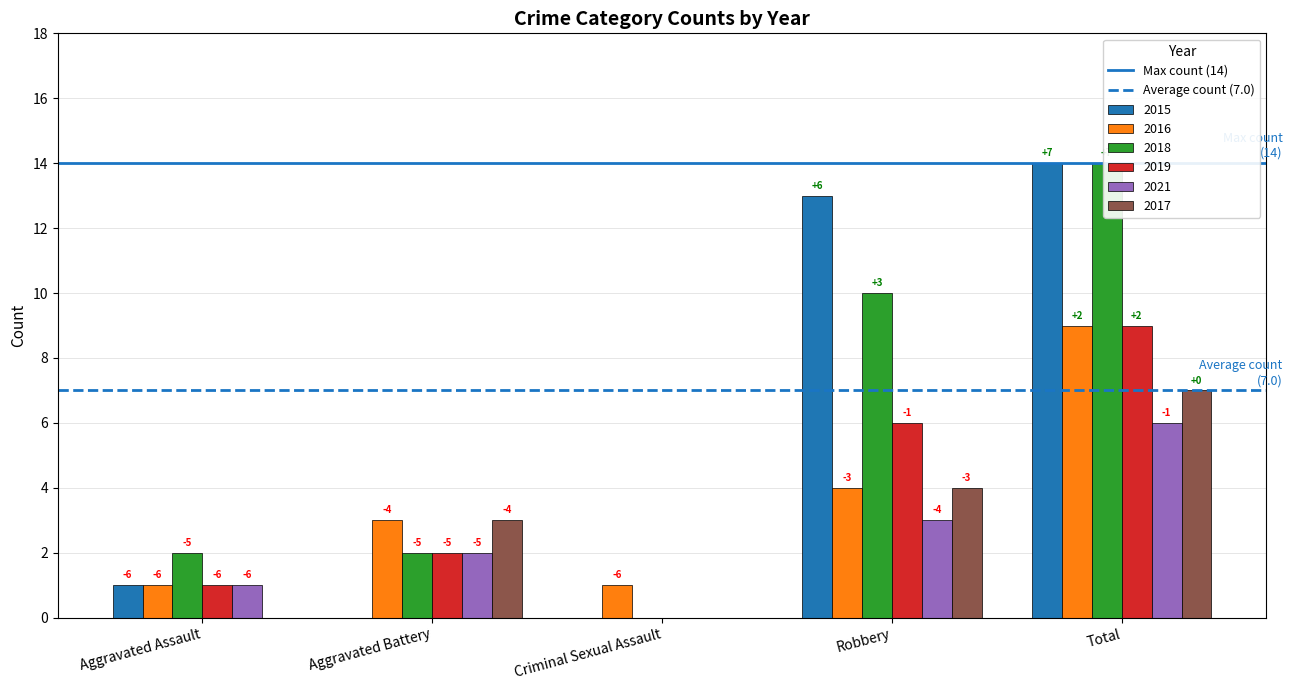

How many distinct data groups are displayed?

2